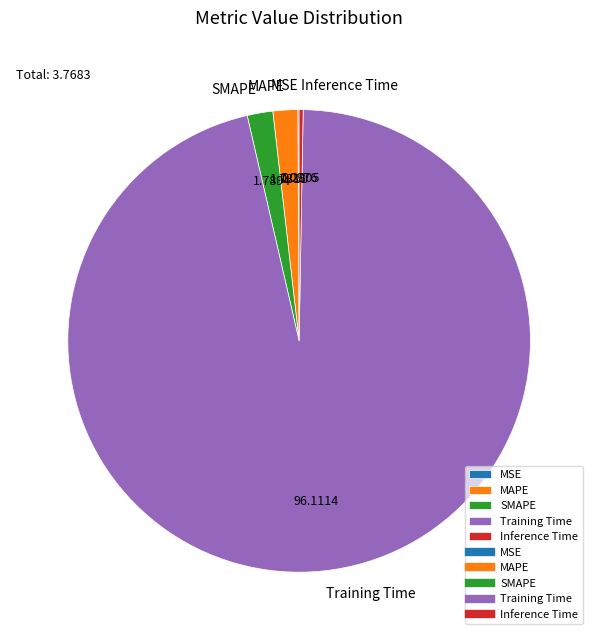

Is there a majority slice in this chart?

Yes